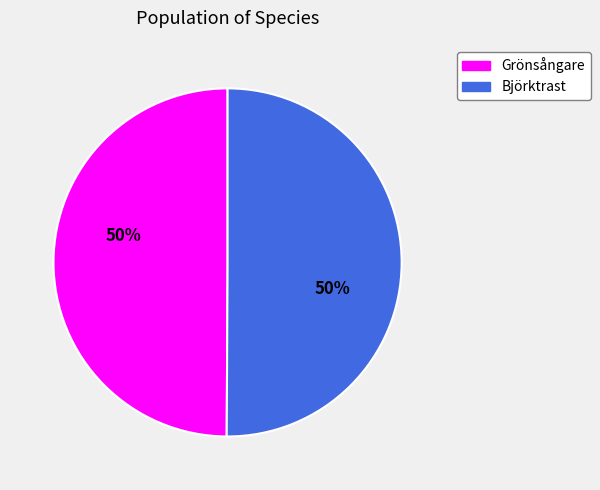

To the nearest percent, what is the average slice percentage?

50%